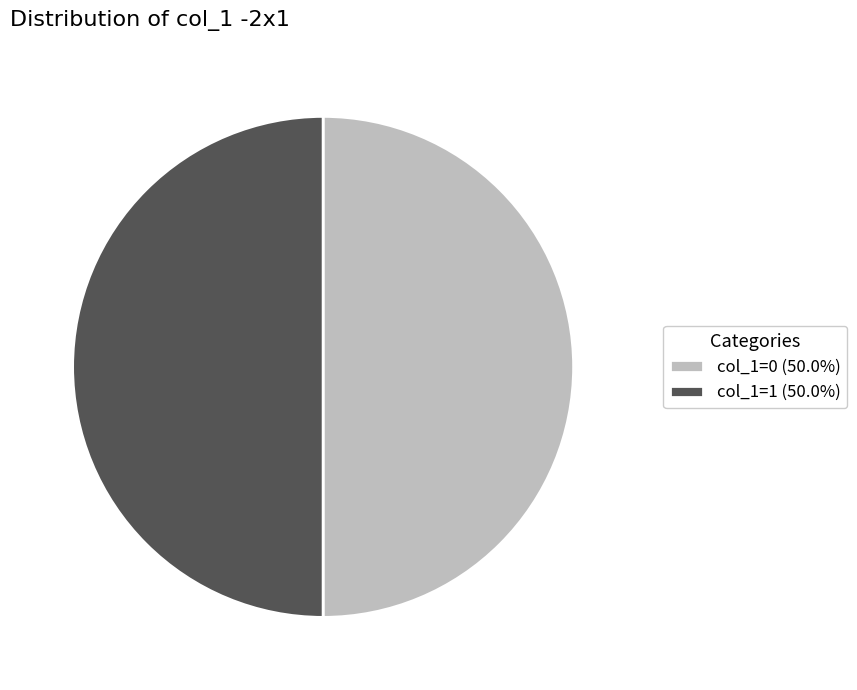

Is the sum of col_1=1 (50.0%) and col_1=0 (50.0%) greater than half?

Yes